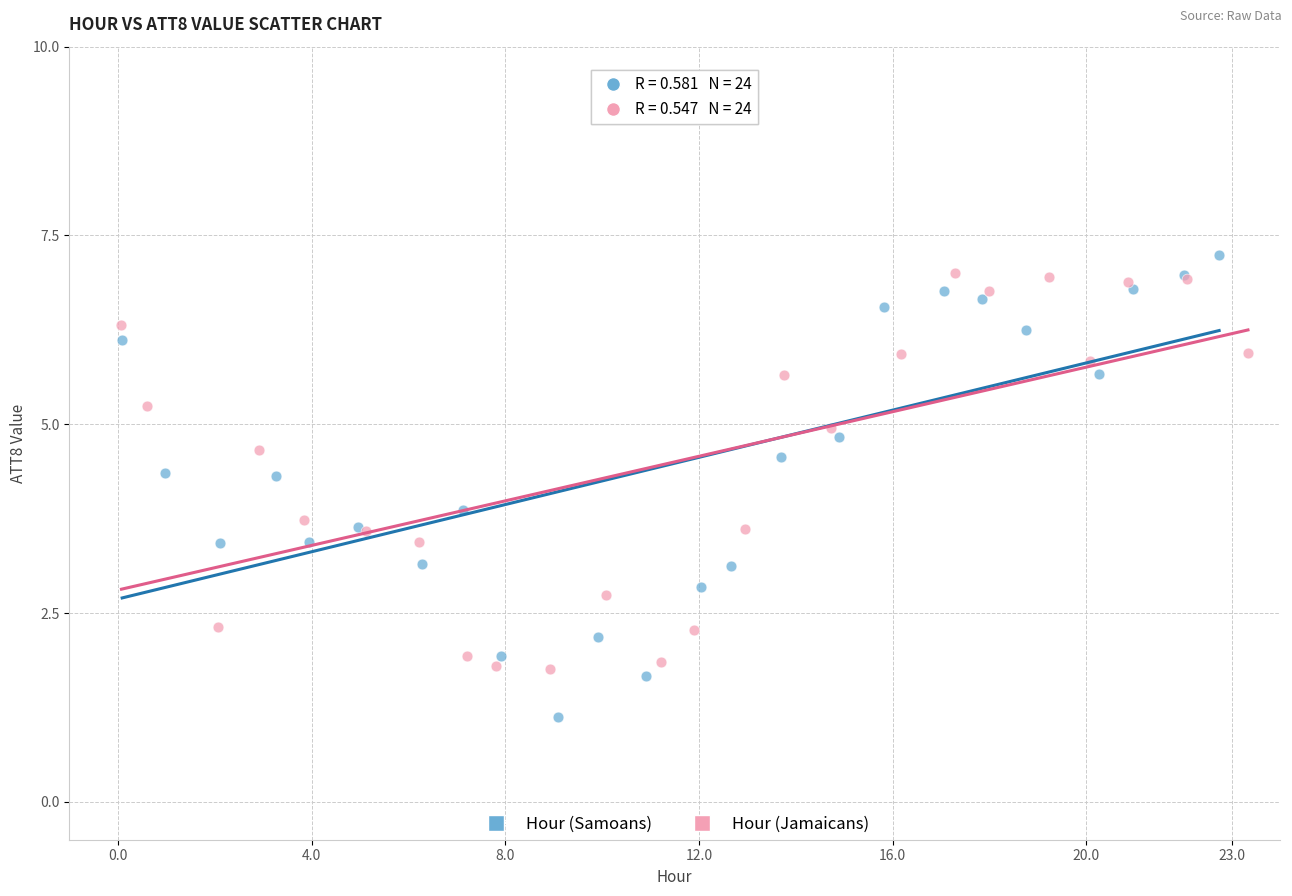

What are all the series names shown in the legend?

Hour (Samoans), Hour (Jamaicans)